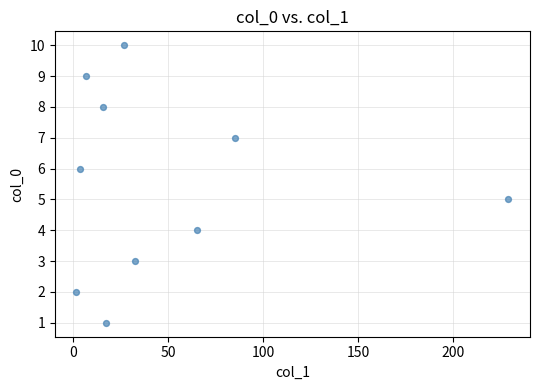

What is the range of Y values (max minus min)?

9